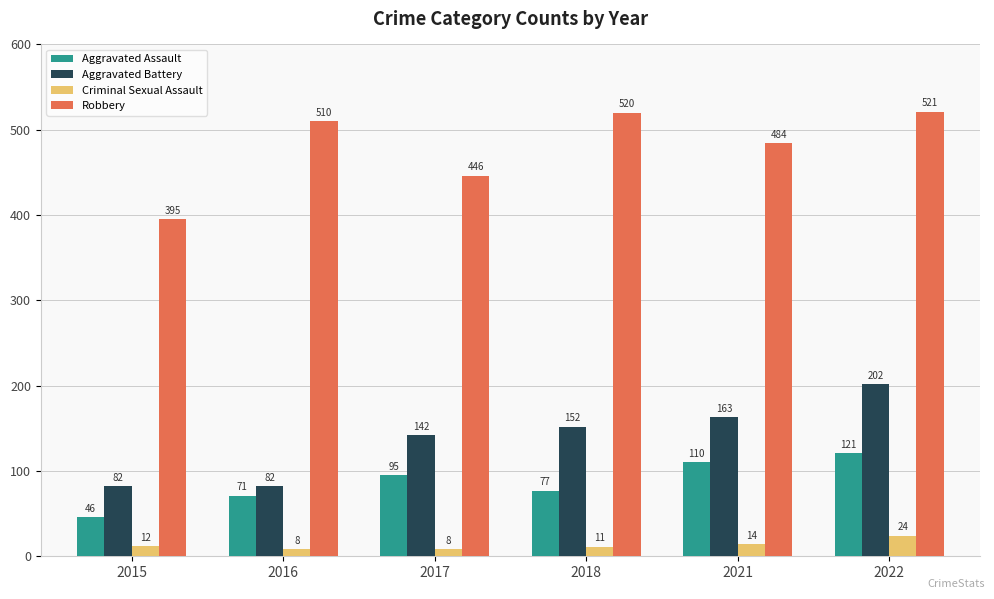

Is it true that Robbery equals 845 at 2021?

False